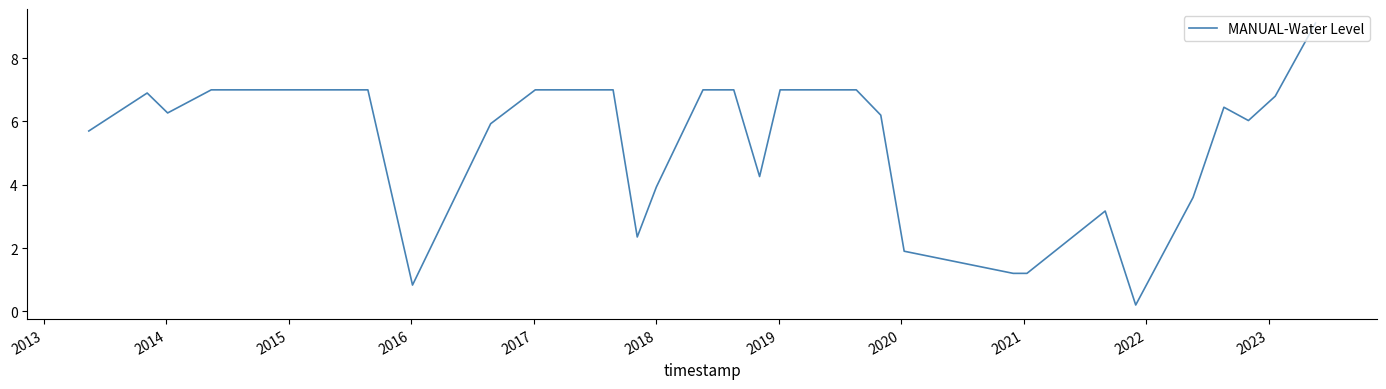

What is the difference between the maximum and minimum values?

8.9